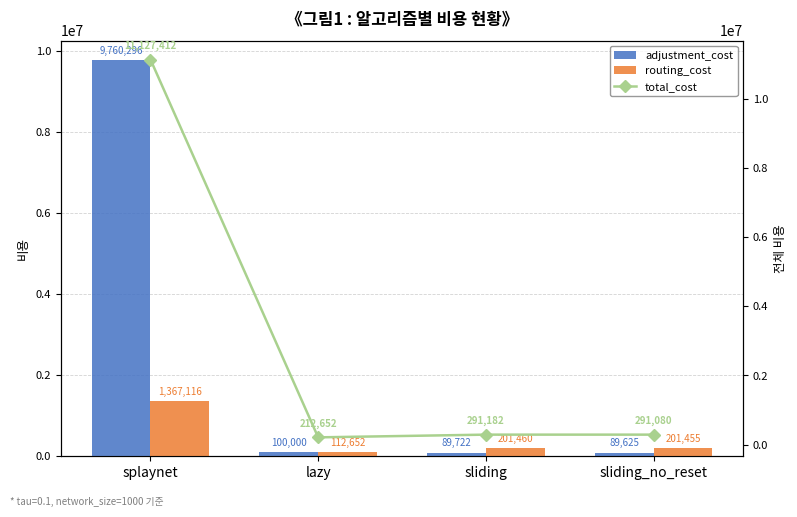

Rank the series by their average value, from lowest to highest.

routing_cost, adjustment_cost, total_cost